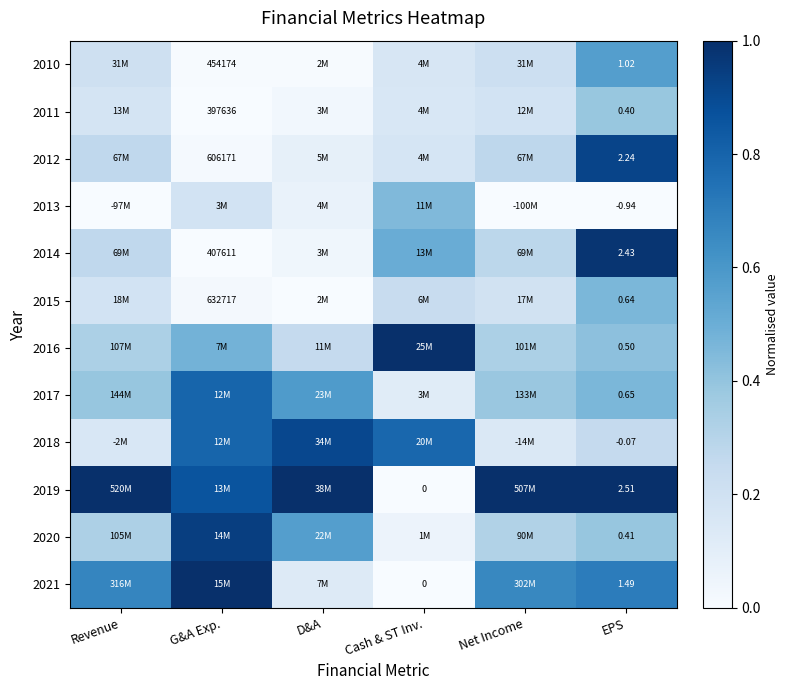

Between EPS and Revenue, which is larger?

EPS